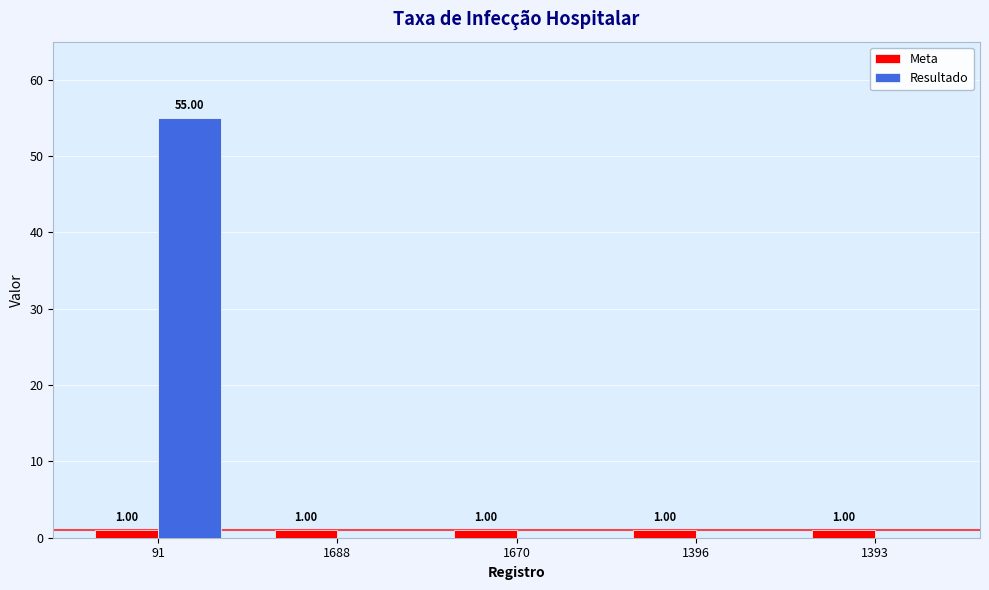

What are all the series names shown in the legend?

Meta, Resultado